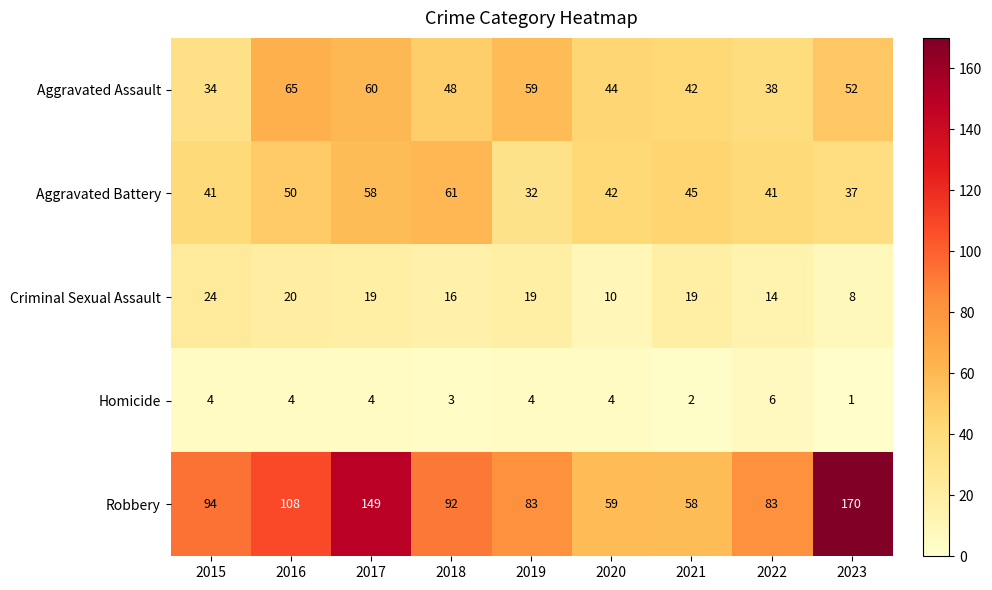

Which label corresponds to the largest value in the chart?

2023